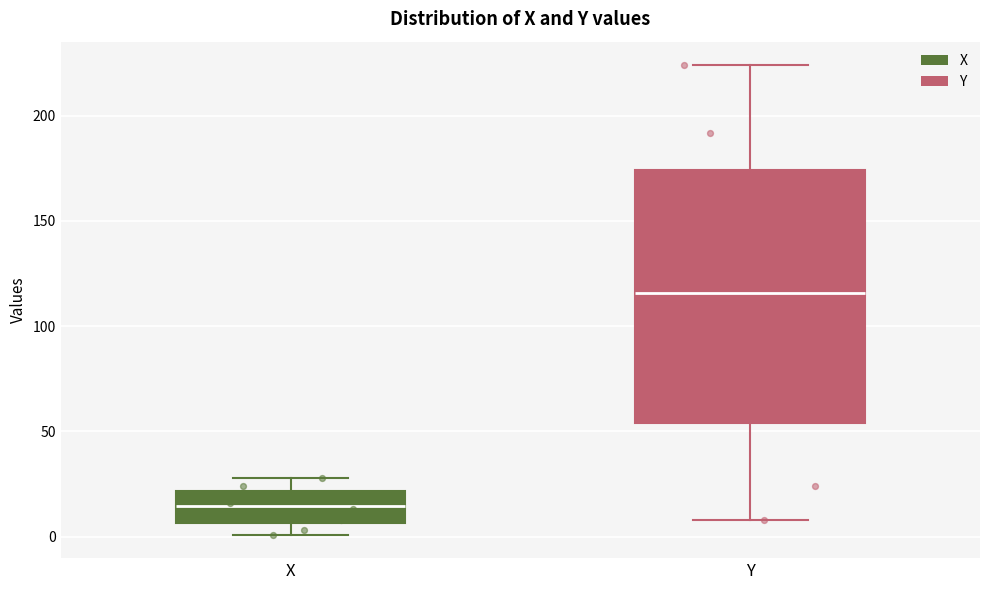

Where does the upper whisker of the box for Y end on the y-axis? The values are not printed on the chart, so give them approximately, as read against the axis.

225